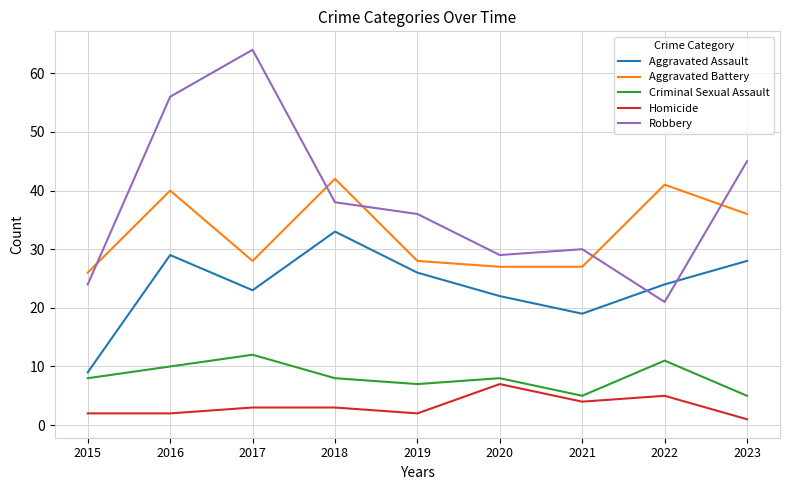

Is this an area chart (filled region under the line)?

No